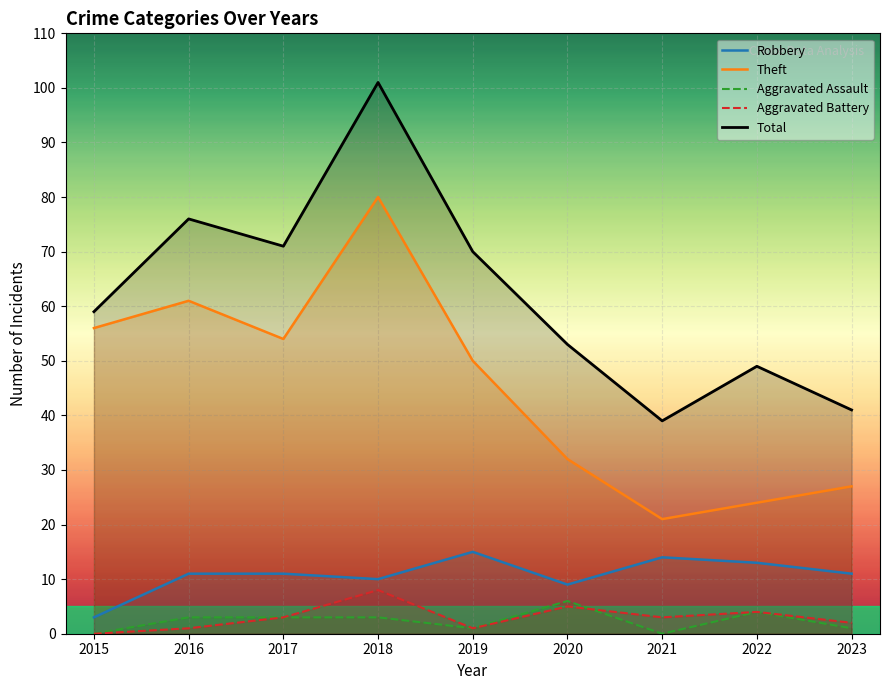

Rank the series by their maximum value, from lowest to highest.

Aggravated Assault, Aggravated Battery, Robbery, Theft, Total